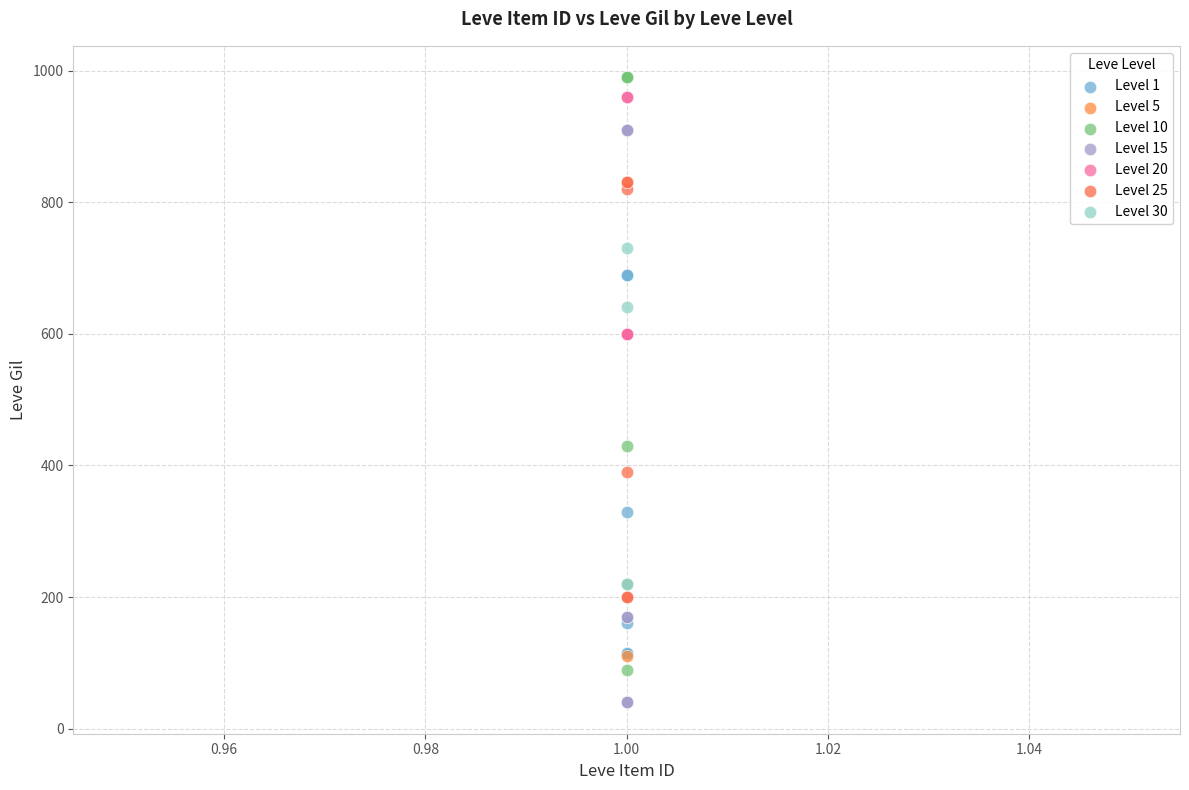

Which series reaches the minimum Y coordinate?

Level 15